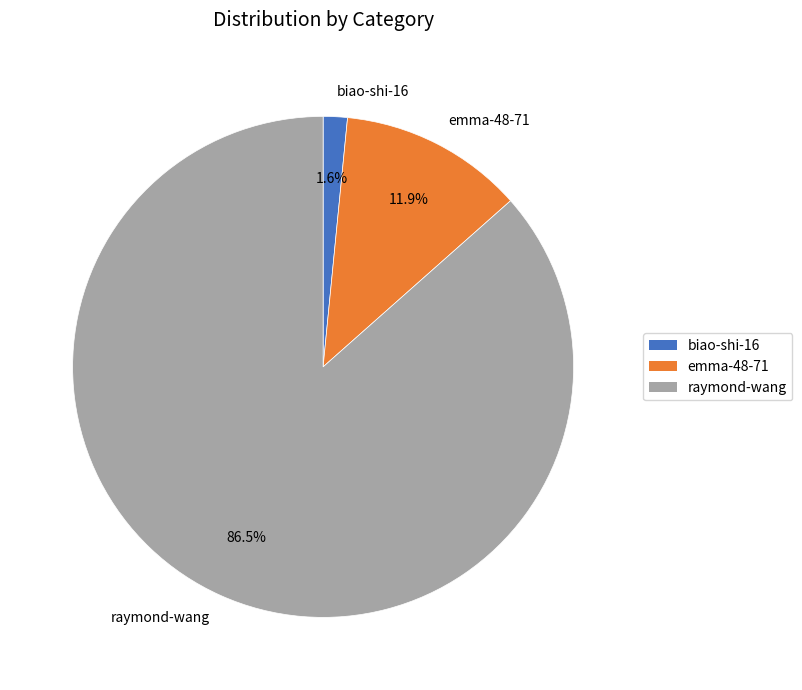

Approximately how many times larger is the value at raymond-wang compared to emma-48-71?

7.3